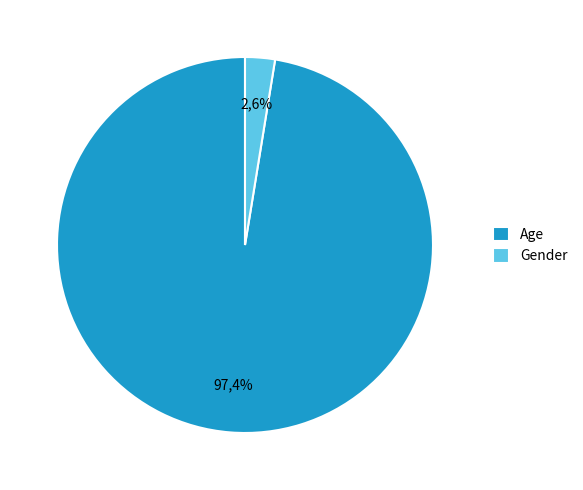

To the nearest percent, what percentage of the pie is Gender?

3%